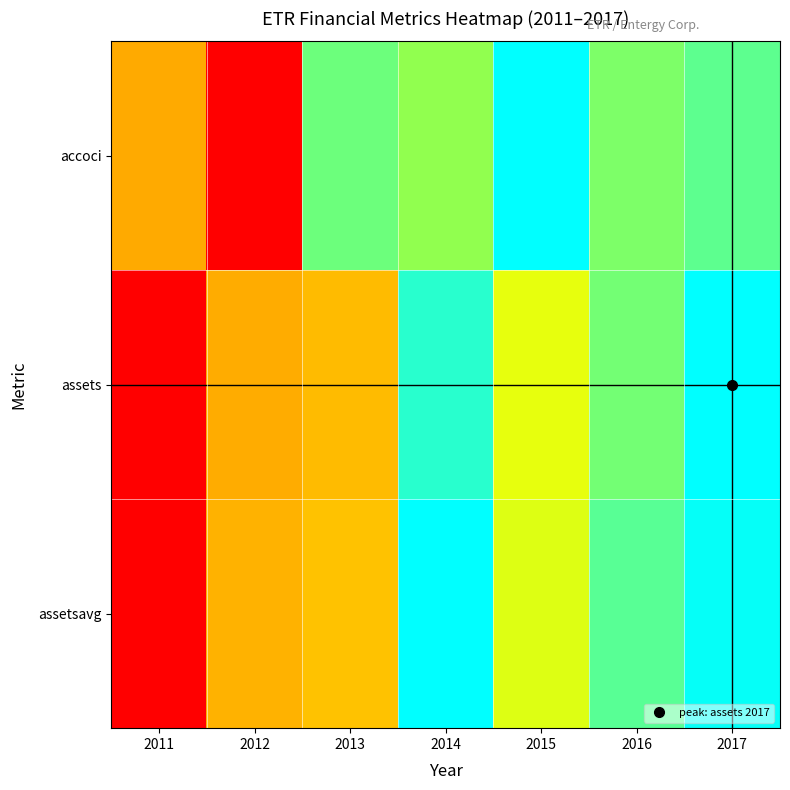

List the series in order of their peak value, lowest first.

accoci, assets, assetsavg